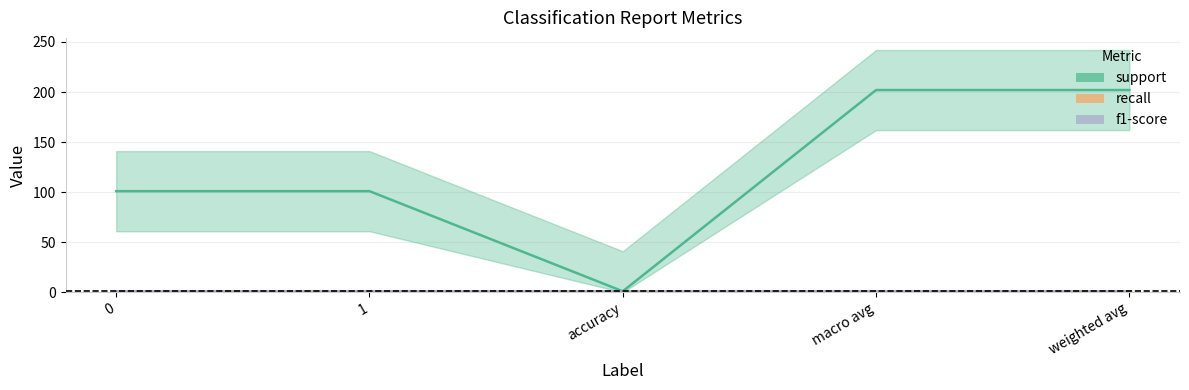

Reading left to right, what are all the values shown in this chart?

support: 101	101	1	202	202
recall: 1	1	1	1	1
f1-score: 1	1	1	1	1